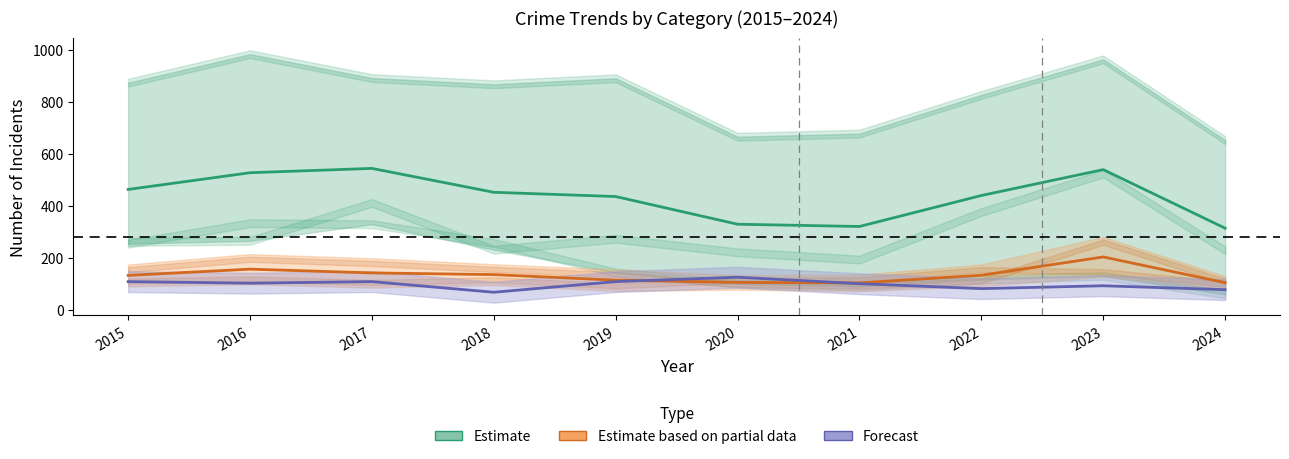

What is the spread (max minus min) of values at 2020?

224.0